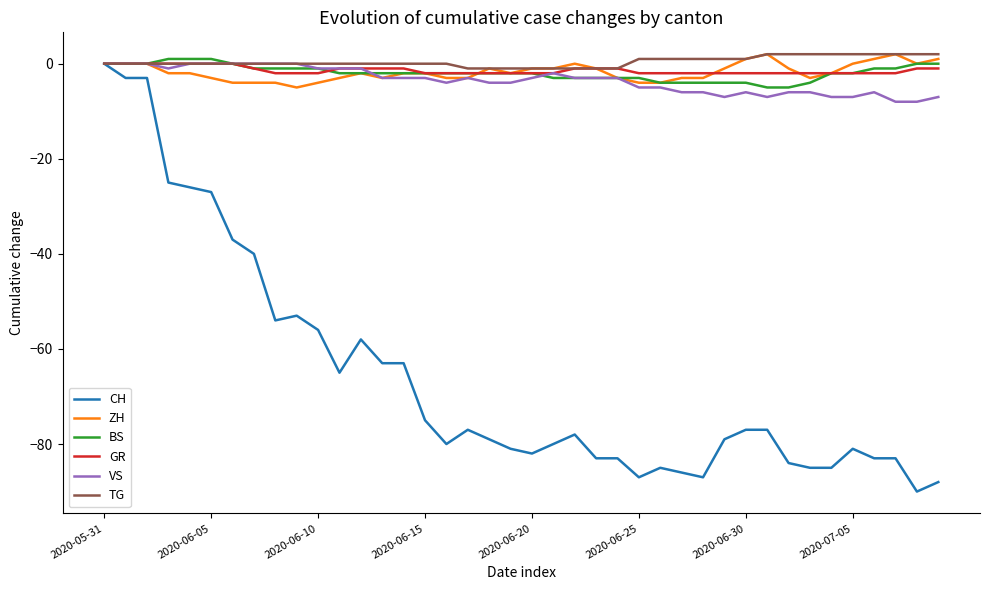

Which series has the widest spread of values?

CH